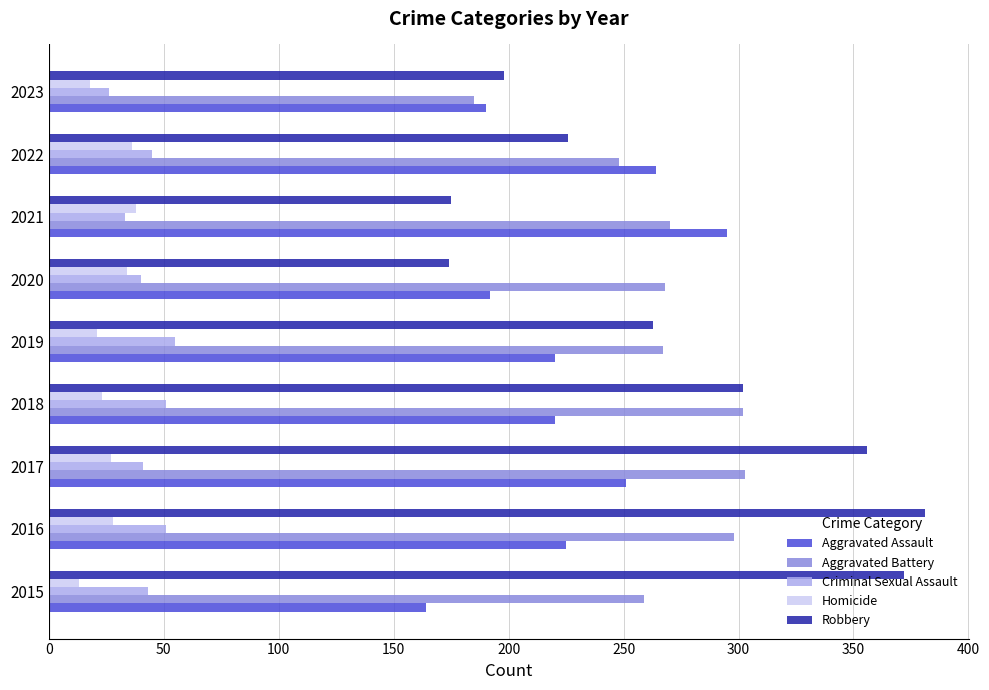

Rank the series by their maximum value, from highest to lowest.

Robbery, Aggravated Battery, Aggravated Assault, Criminal Sexual Assault, Homicide